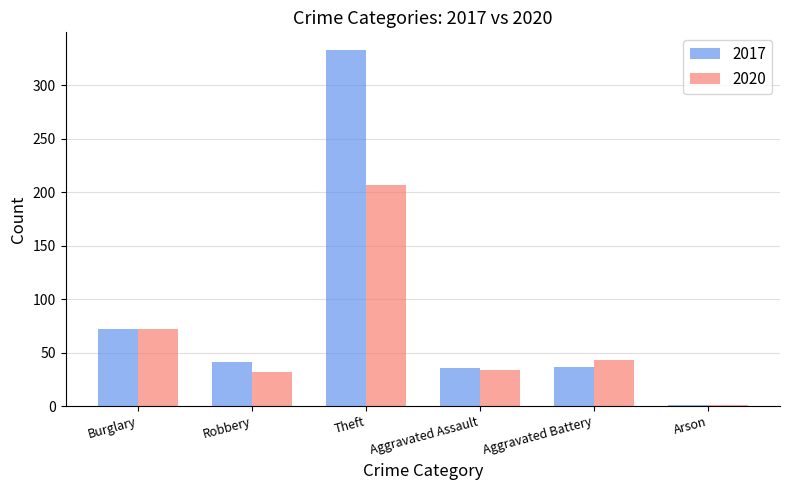

What is the sum of the 2017 values at Theft and Robbery?

374